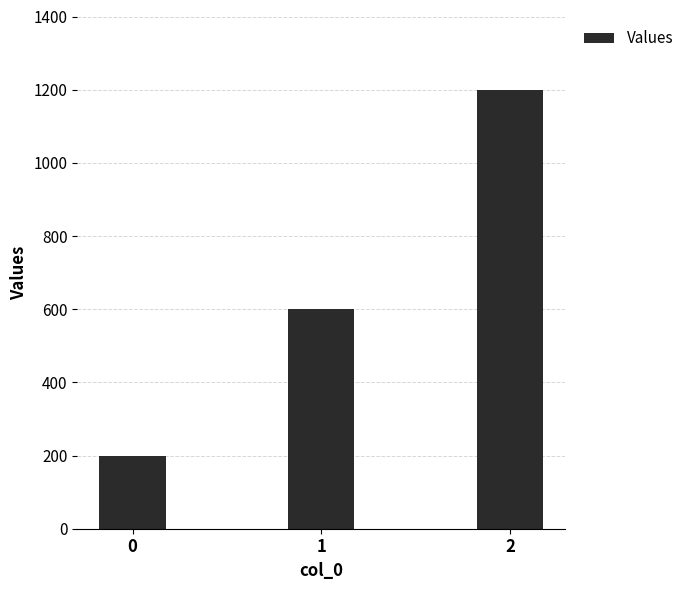

What is the difference between the second highest and minimum values?

400